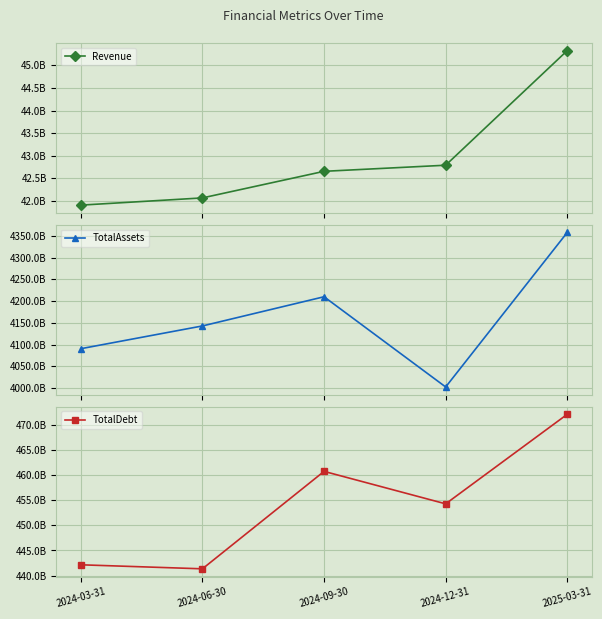

True or false: TotalAssets and Revenue intersect in this chart.

False